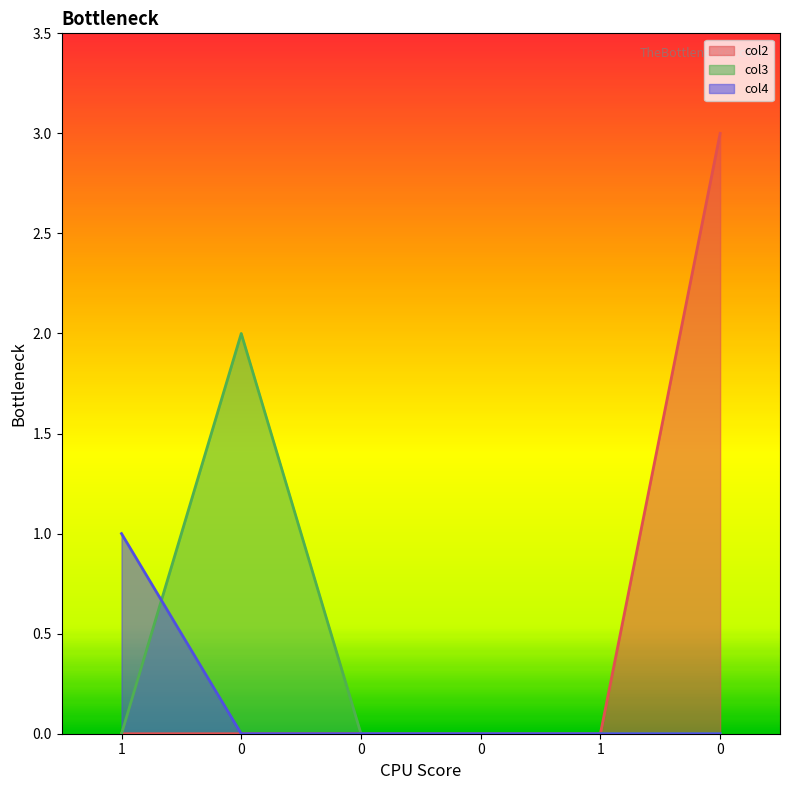

What is the difference between the maximum and minimum values in the col4 series?

1